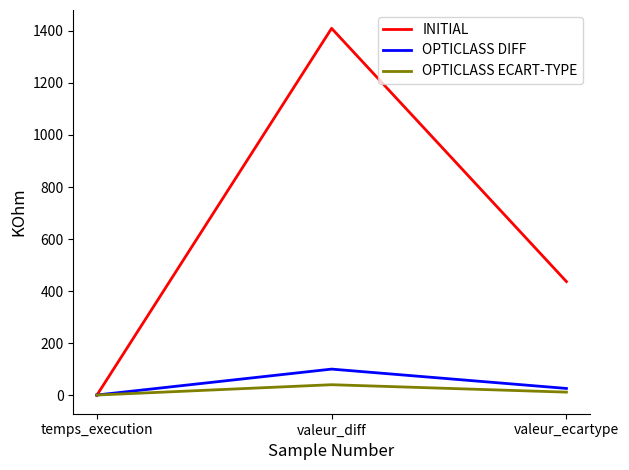

Which series has the largest total across all categories?

INITIAL